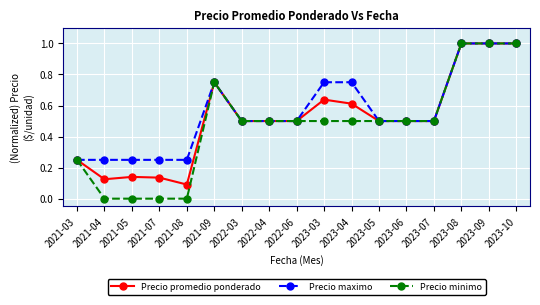

Is this an area chart (filled region under the line)?

No